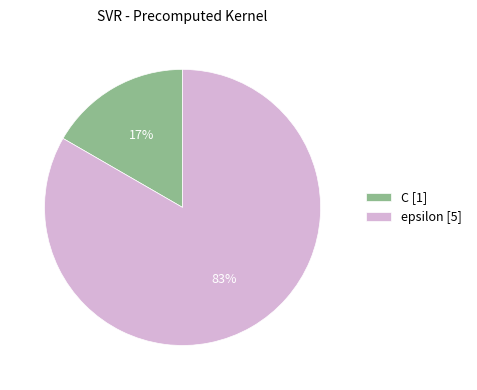

Which category has the smallest portion of the pie?

C